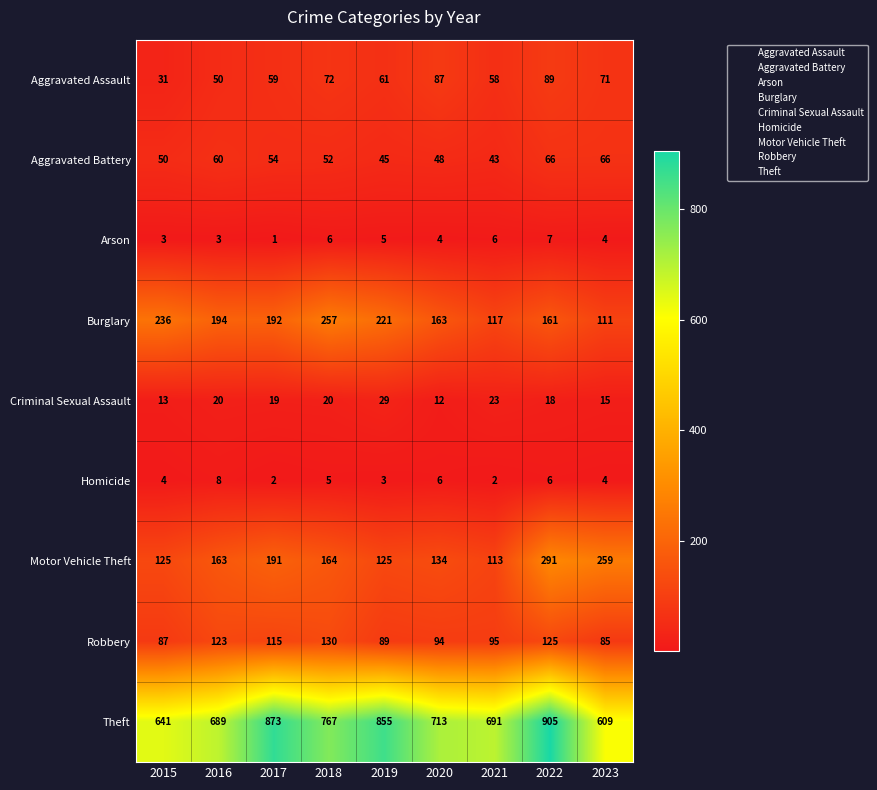

Is it true that Aggravated Assault equals 22 at 2021?

False